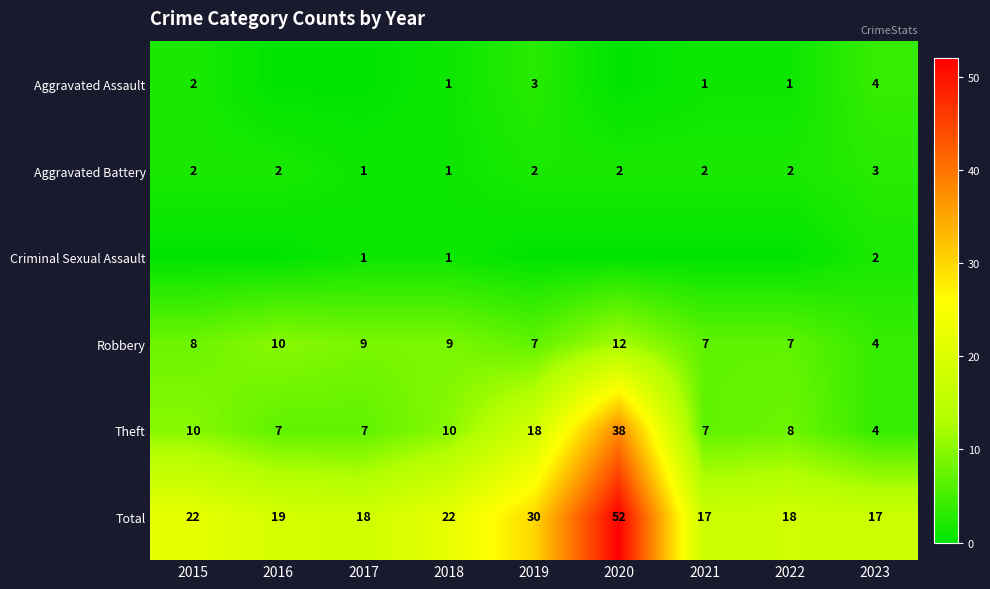

What is the difference between the second highest and second lowest values in the Robbery series?

3